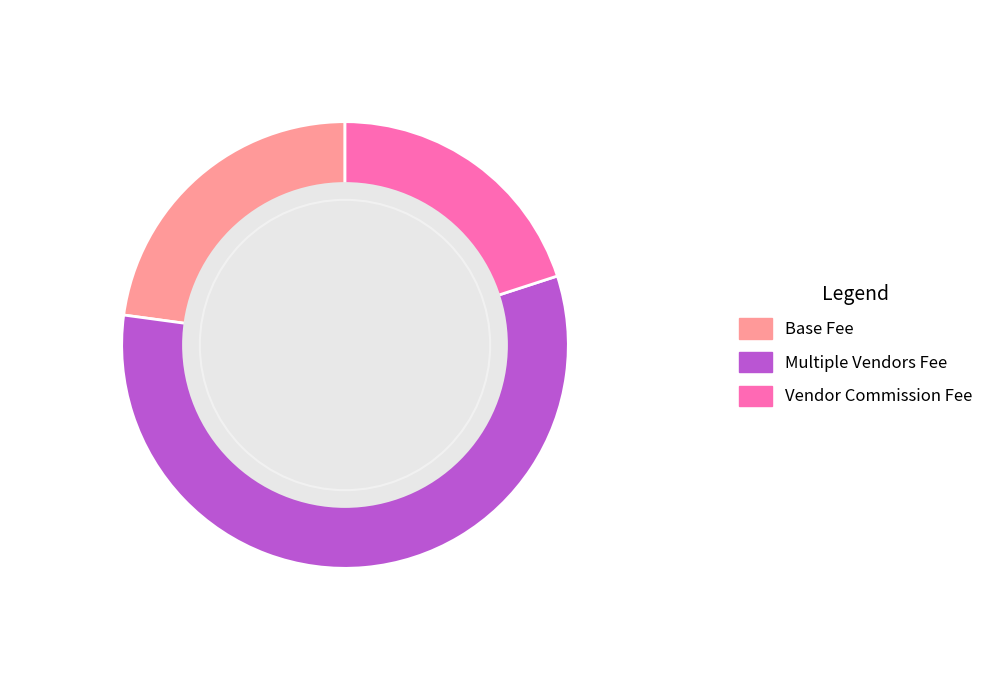

Rank the categories by value from lowest to highest.

Vendor Commission Fee, Base Fee, Multiple Vendors Fee